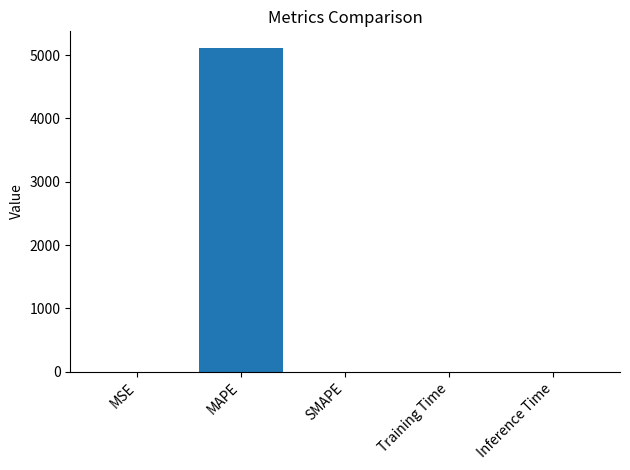

Are the bars grouped side by side (vs. stacked)?

No